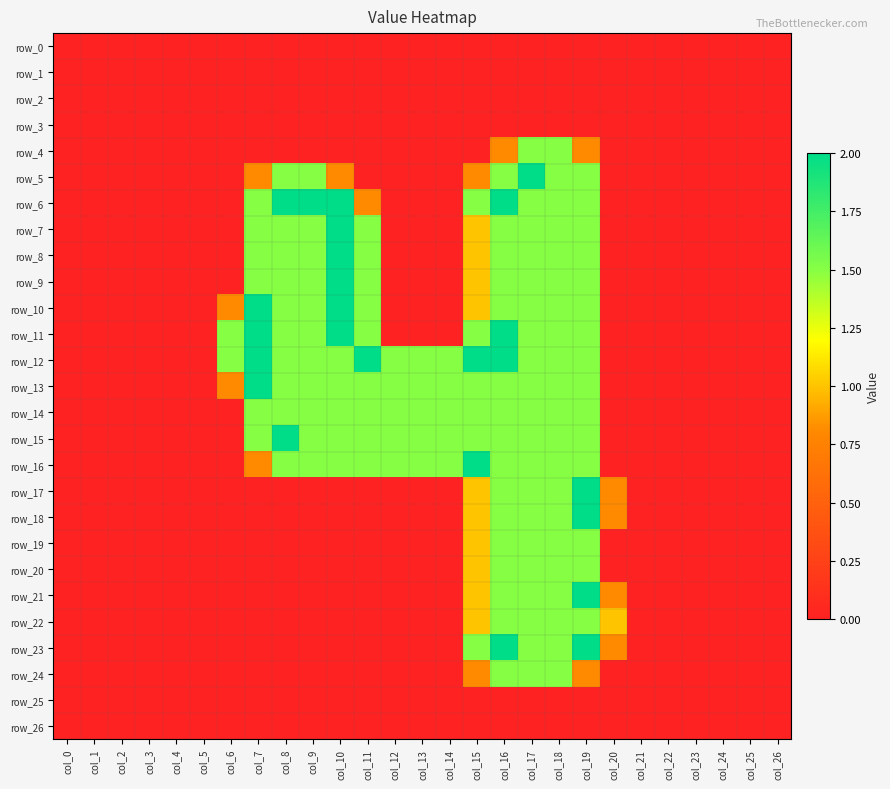

Which series has the largest range (max minus min)?

row_5